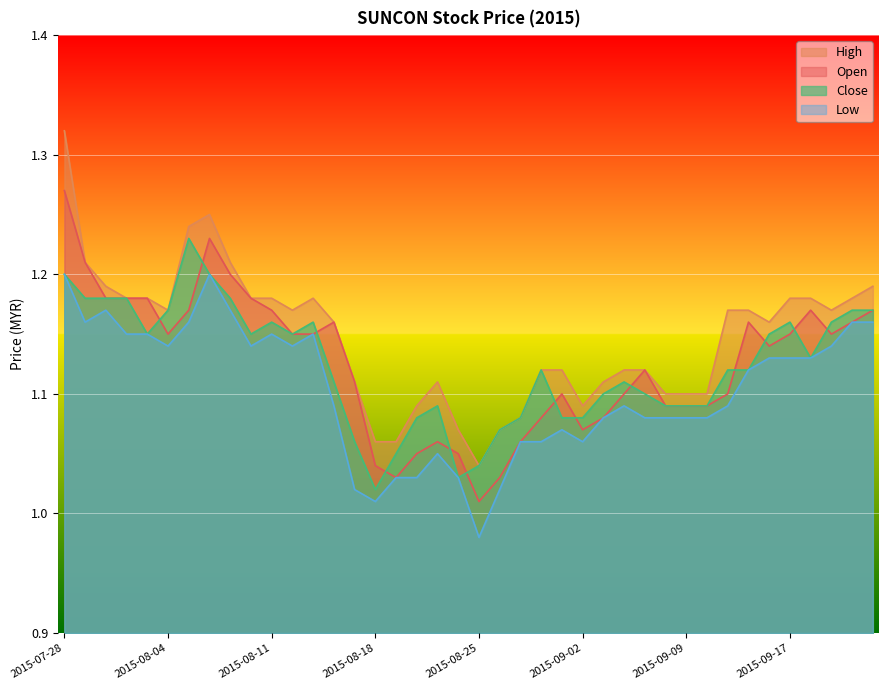

Read the open value at 2015-08-07.

1.2